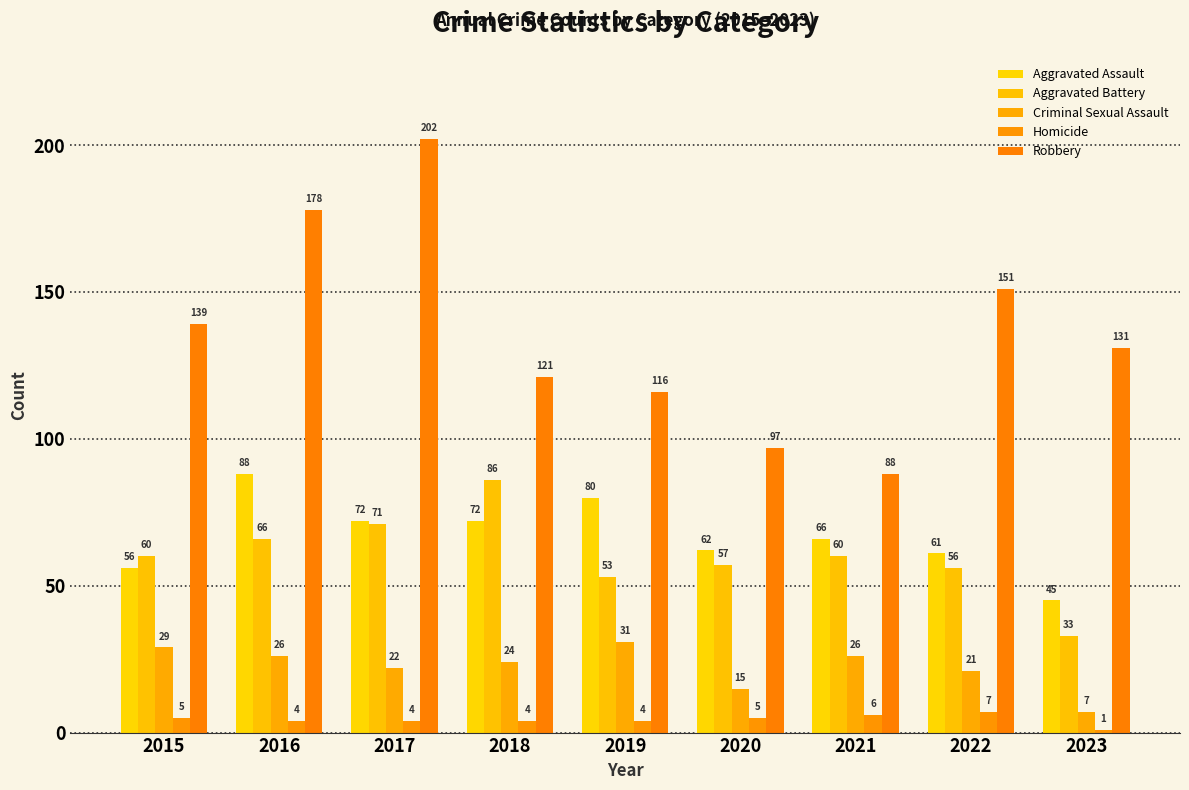

Where is Robbery nearest to the value 145?

2015